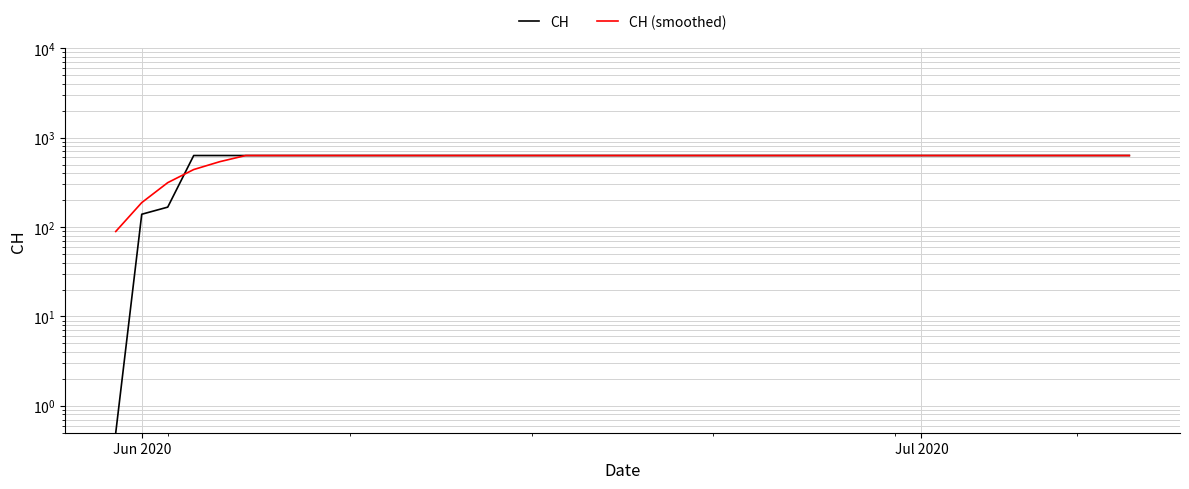

Is the value of CH (smoothed) at 3 greater than the value of CH at Jun 2020?

Yes